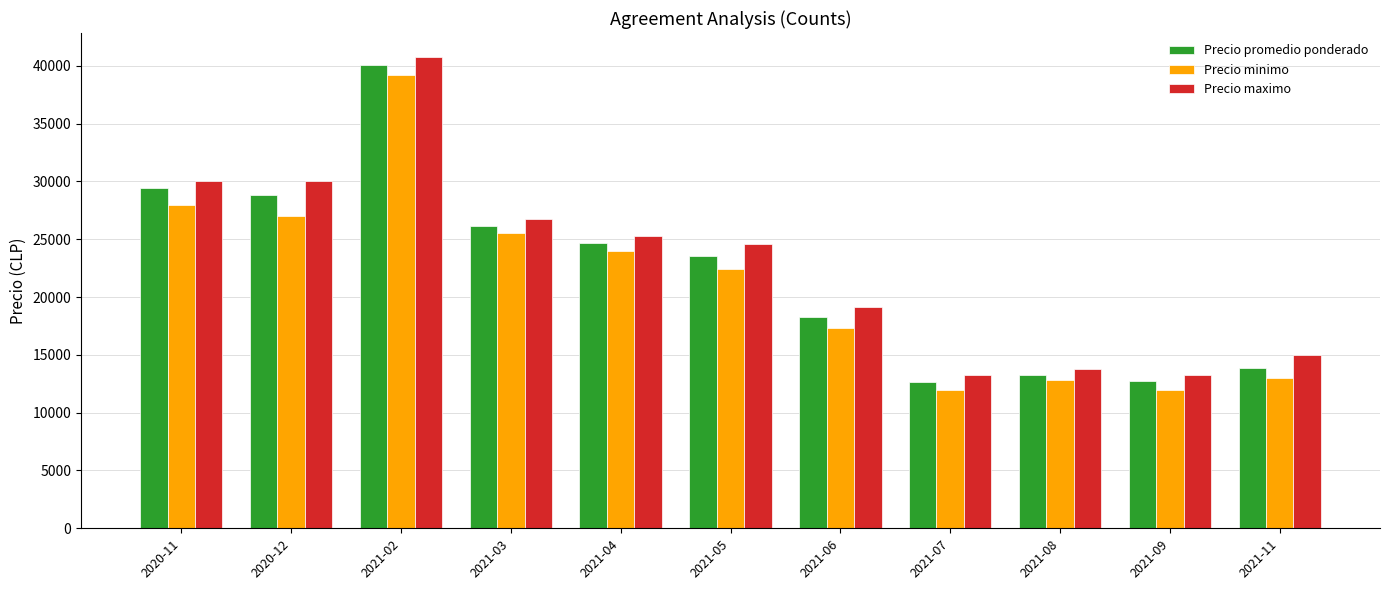

How many data points does each series have?

11